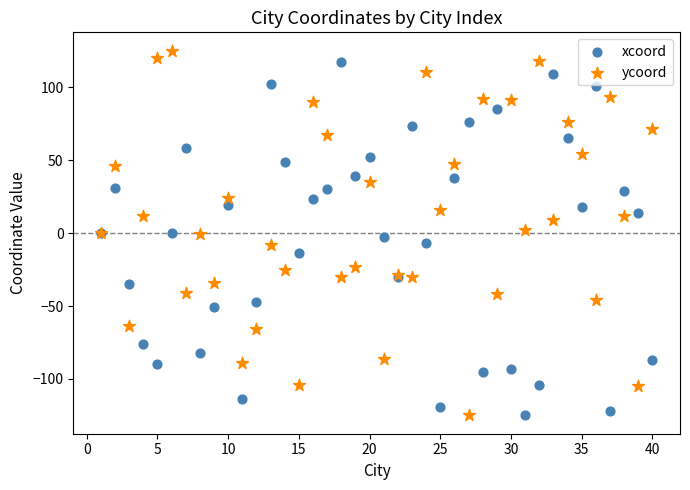

What is the X range (max minus min) for the scatter plot?

39